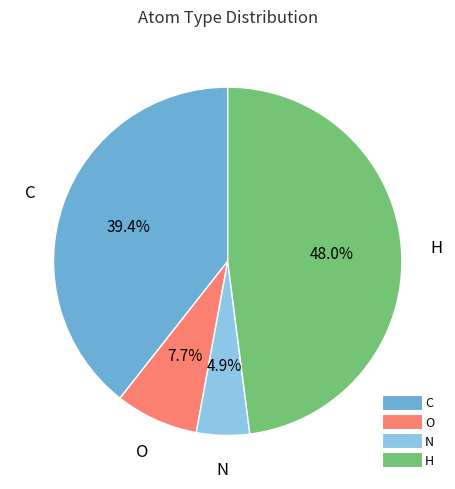

Does any single category account for the majority?

No